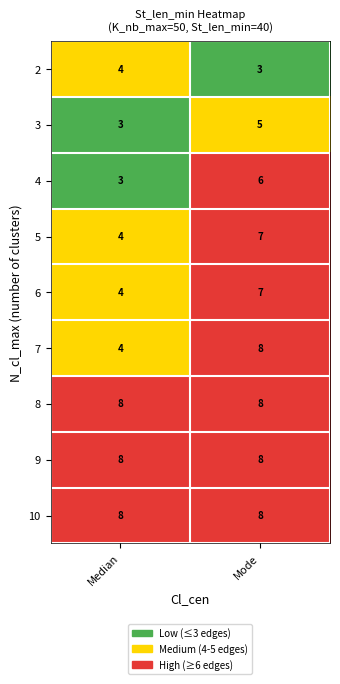

What is the average value of the 2 series?

4